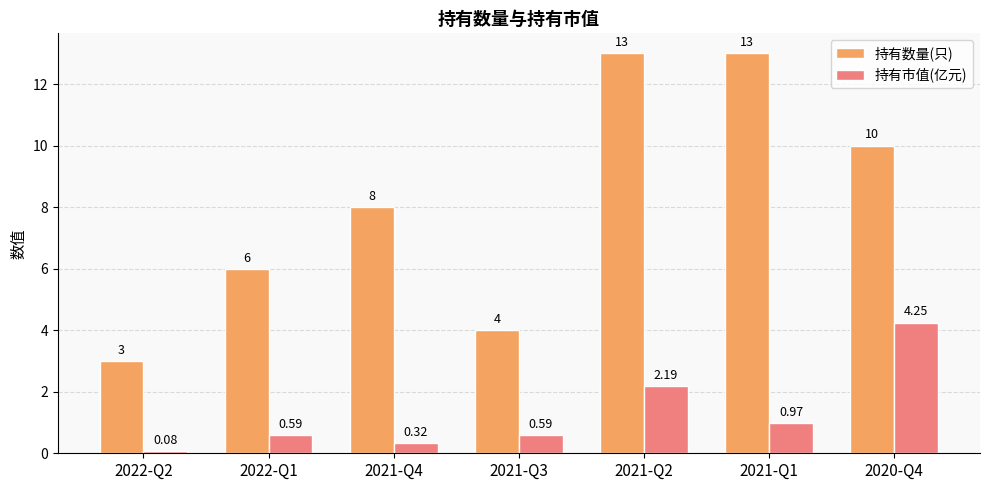

List the series in order of their overall mean, highest first.

持有数量(只), 持有市值(亿元)